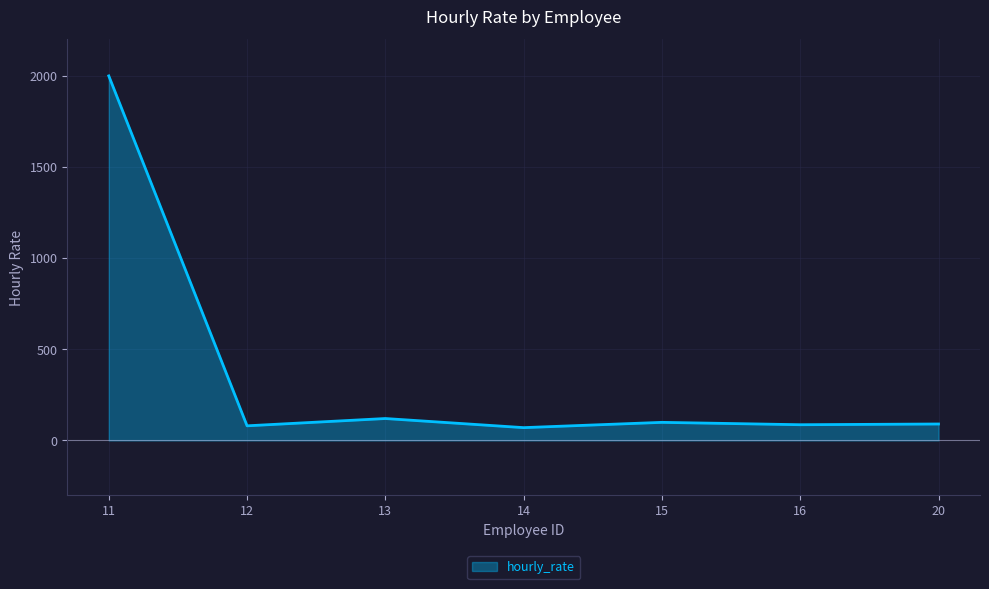

What is the sum of all values?

2545